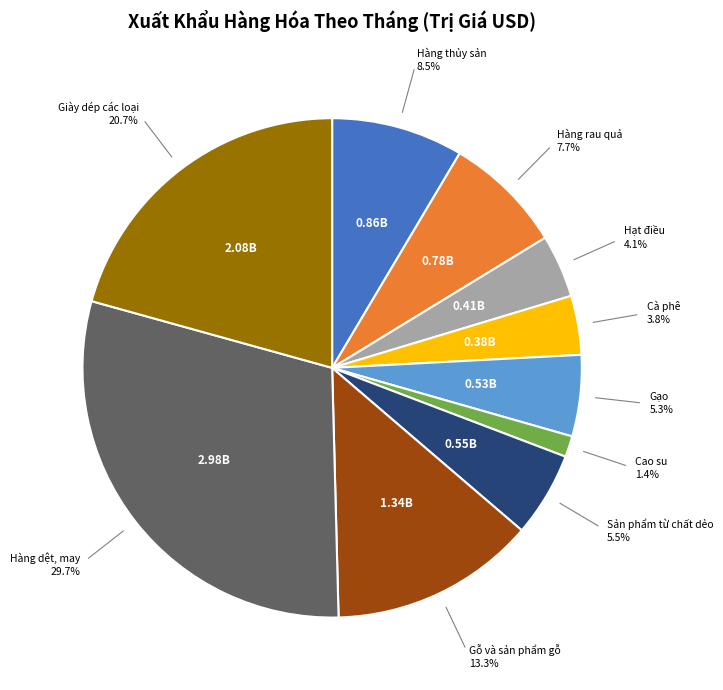

Is there any slice that represents more than half of the pie?

No